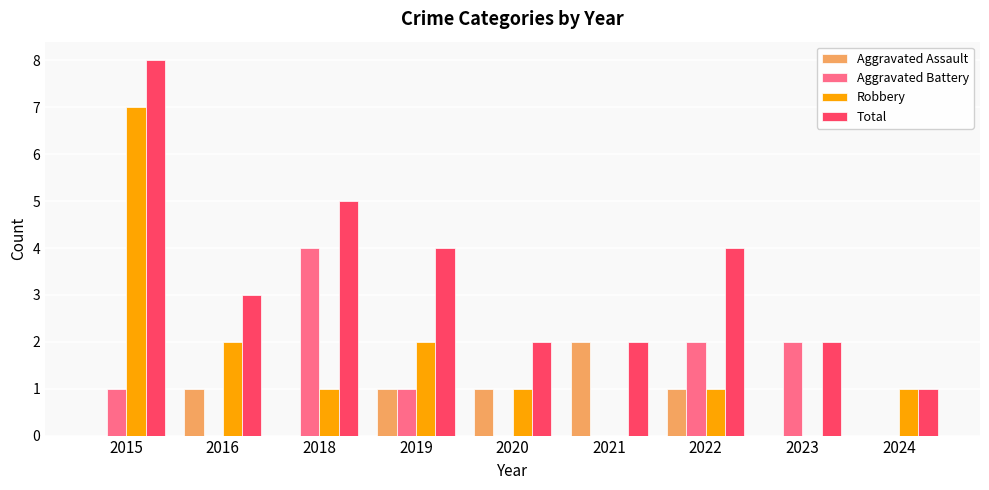

How many groups of bars are there?

9